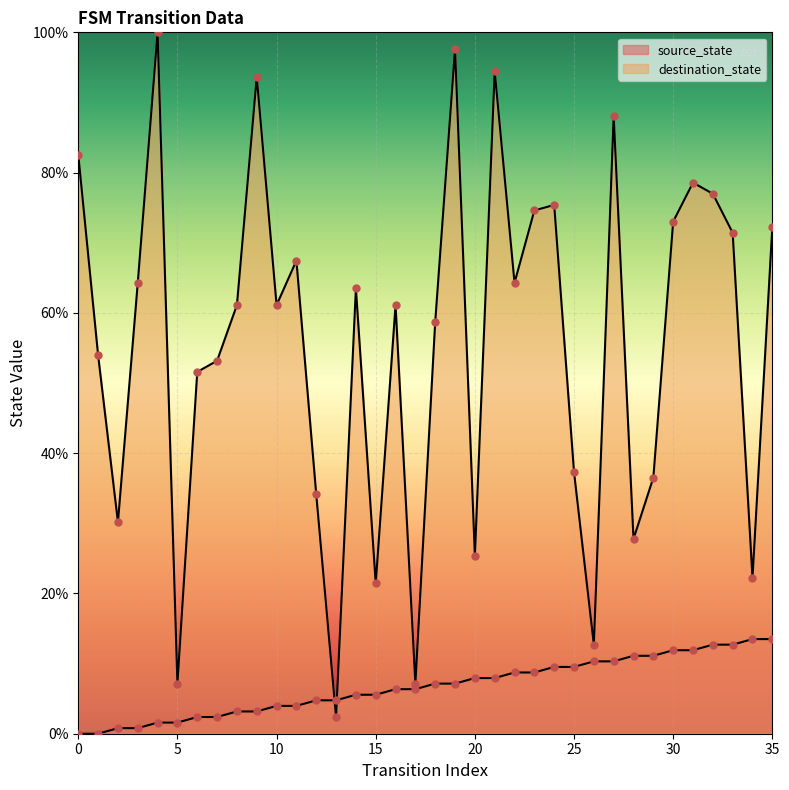

Which series has the largest total across all categories?

destination_state